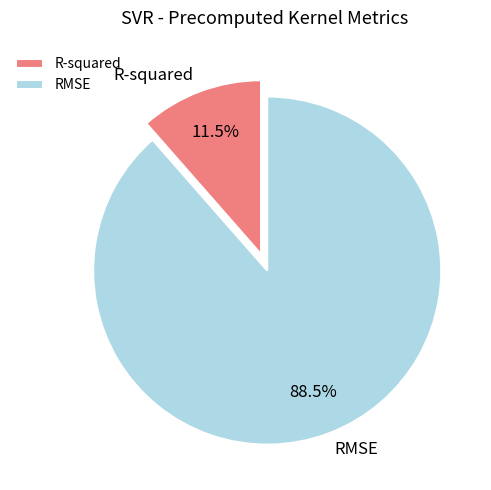

What is the smallest slice in the pie chart?

R-squared